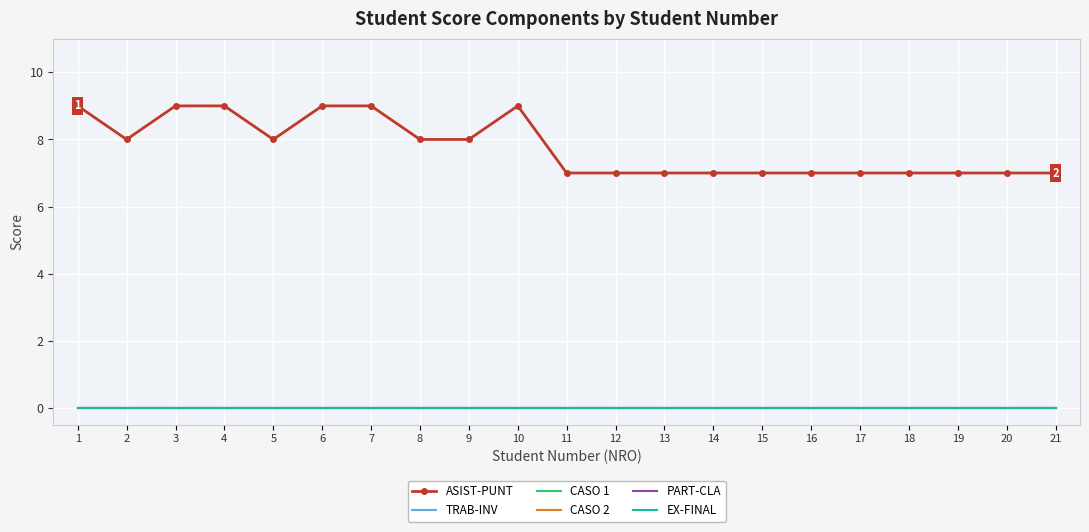

List the labels in order of TRAB-INV value, smallest first.

1, 2, 3, 4, 5, 6, 7, 8, 9, 10, 11, 12, 13, 14, 15, 16, 17, 18, 19, 20, 21